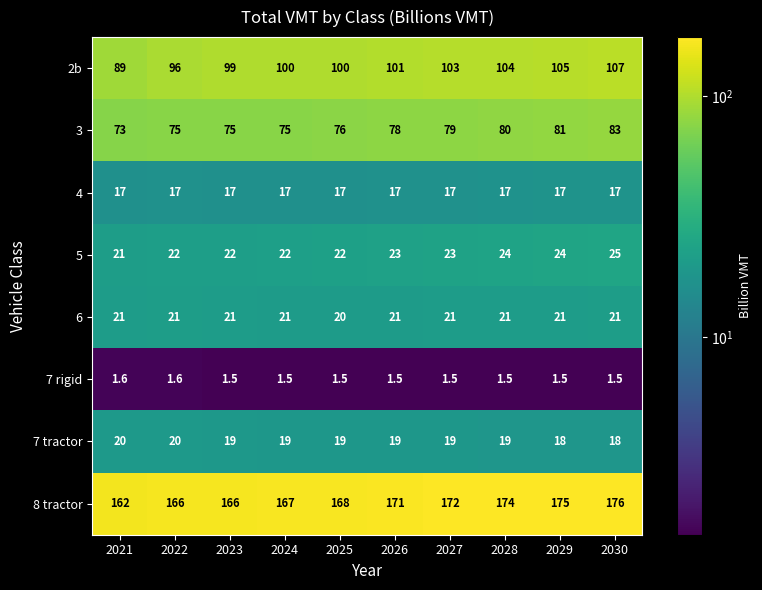

At how many categories does at least one series exceed 4?

10